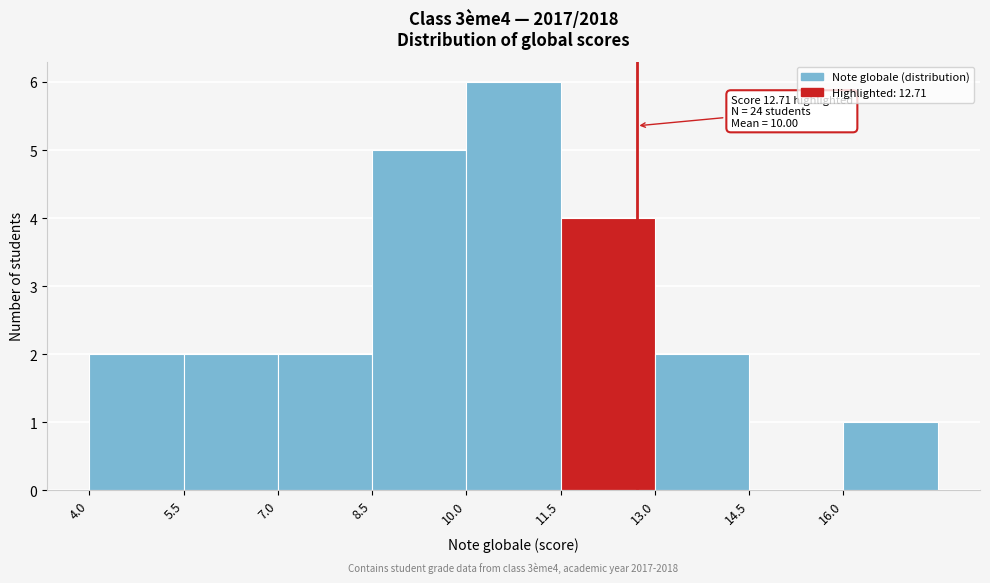

Which range on the x-axis has the tallest bar?

10.0 to 11.5